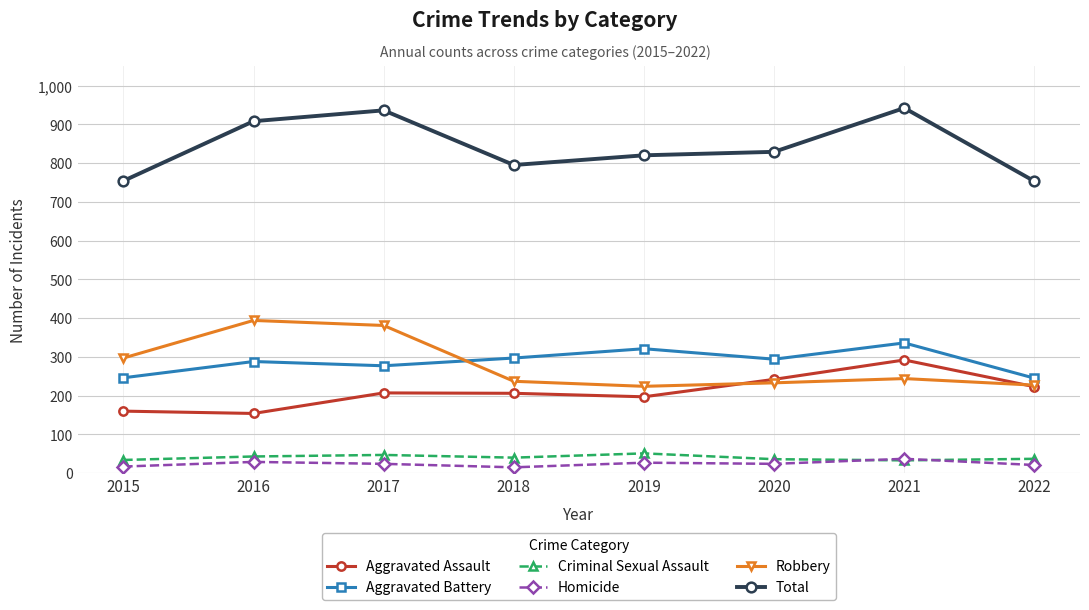

Is it true that Criminal Sexual Assault equals 33 at 2021?

True